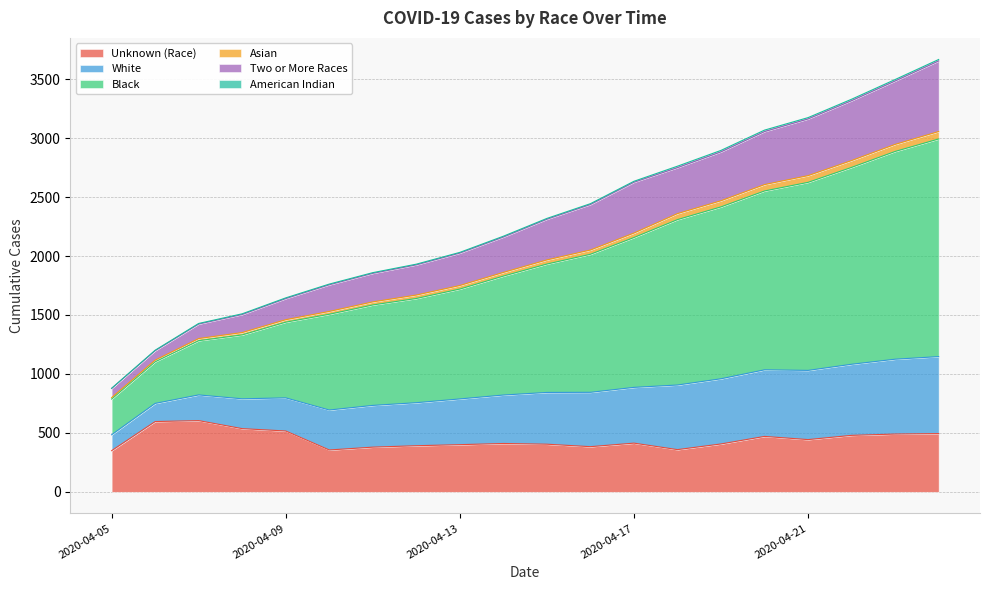

True or false: White has a value of 4134 at 2020-04-18.

False